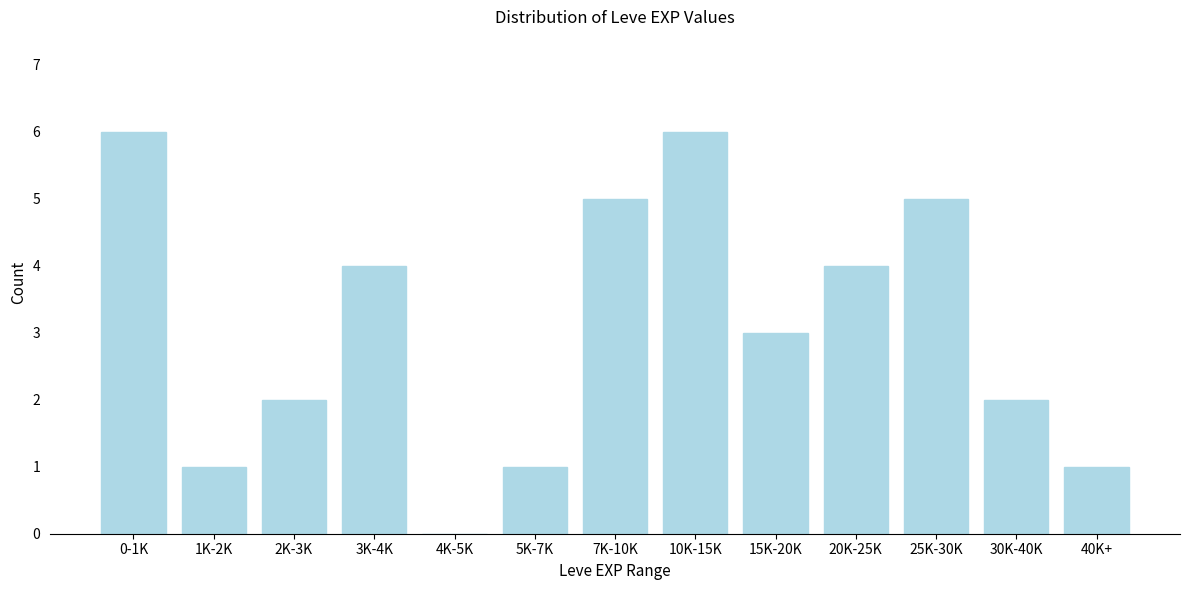

Reading left to right, extract all data points from this chart.

0-1K=6	1K-2K=1	2K-3K=2	3K-4K=4	4K-5K=0	5K-7K=1	7K-10K=5	10K-15K=6	15K-20K=3	20K-25K=4	25K-30K=5	30K-40K=2	40K+=1